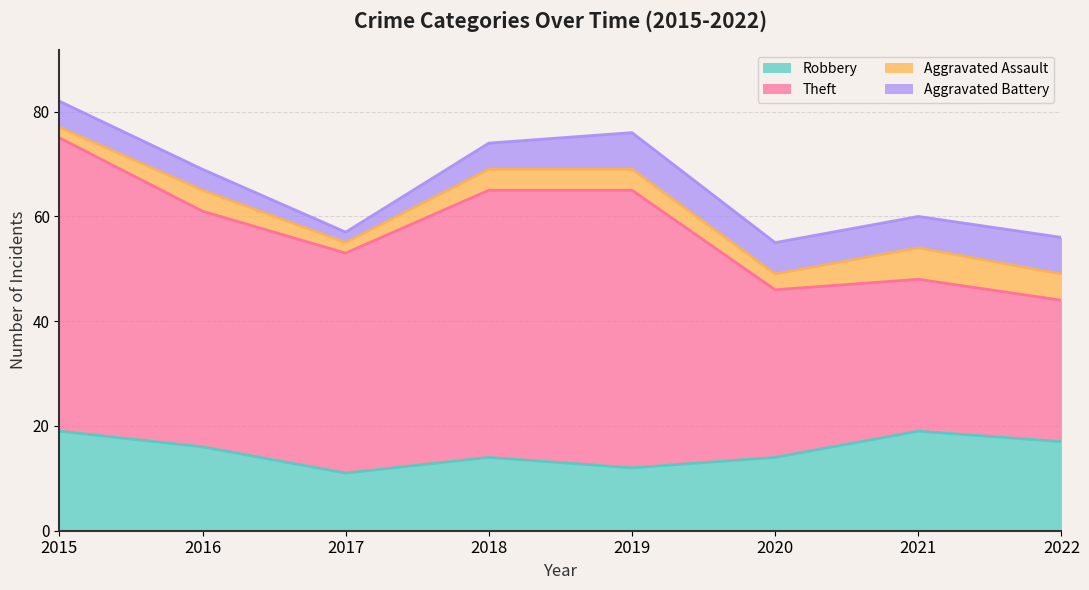

At which label is Aggravated Assault closest to 4?

2016